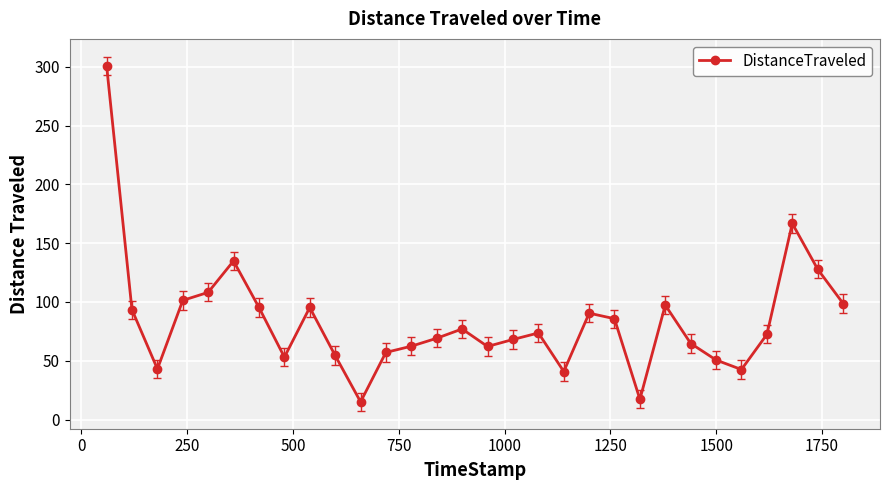

What is the average value?

84.0